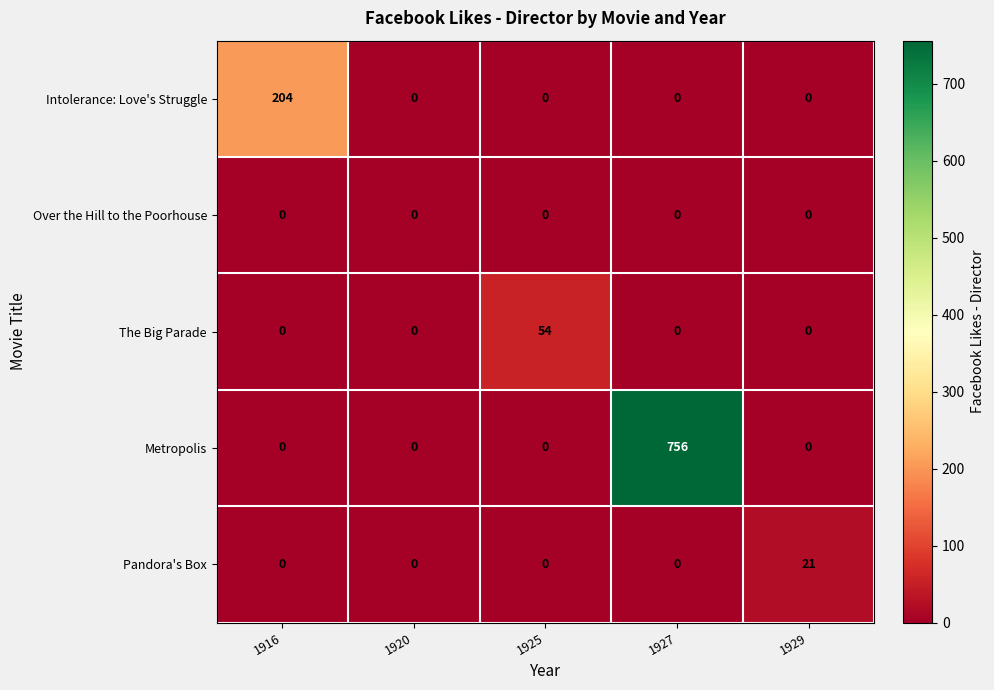

Rank the series by their maximum value, from highest to lowest.

Metropolis, Intolerance: Love's Struggle, The Big Parade, Pandora's Box, Over the Hill to the Poorhouse